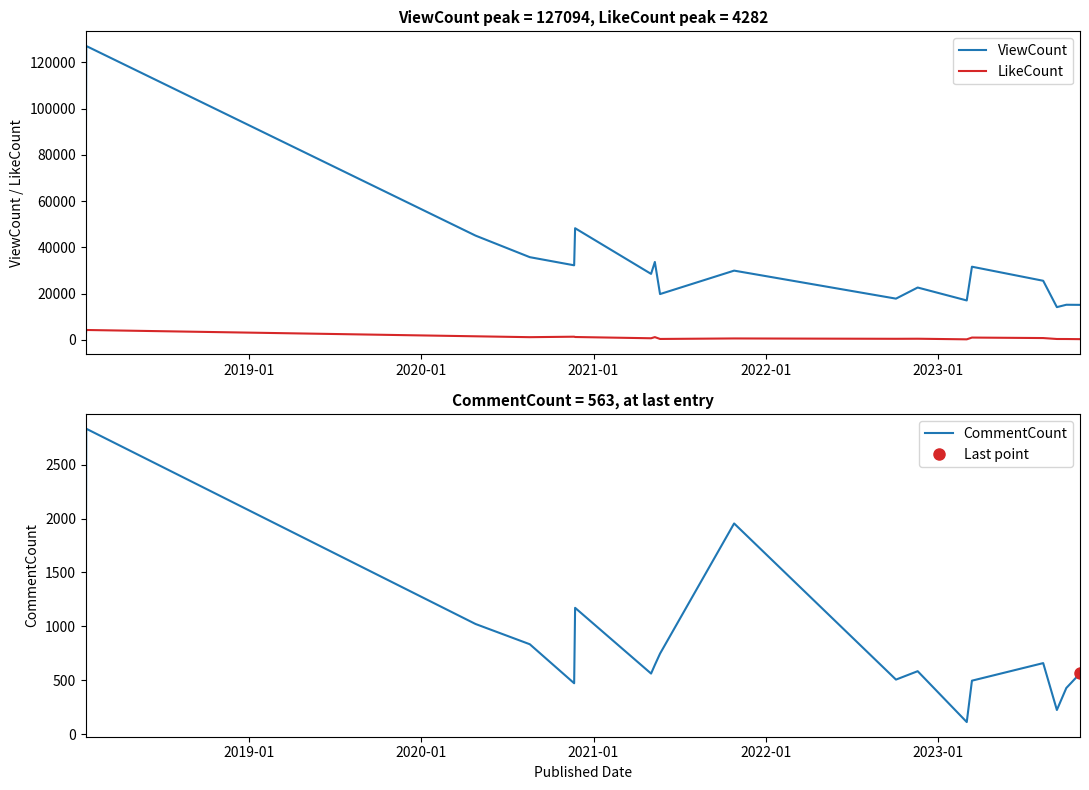

Is this an area chart (filled region under the line)?

No